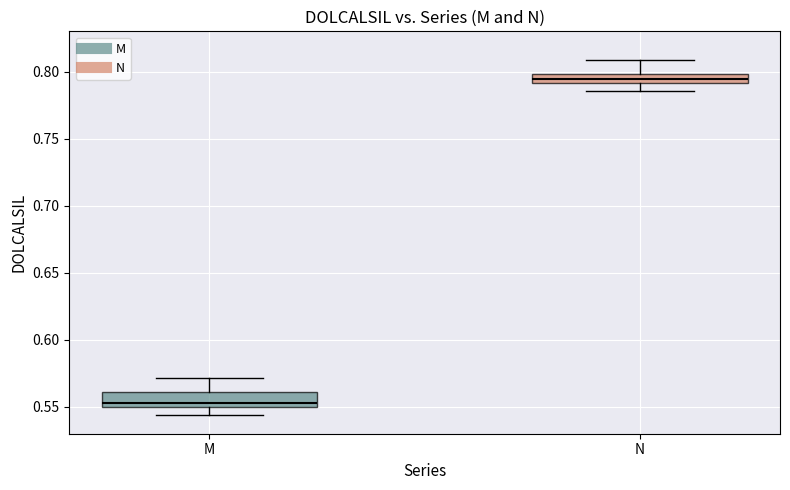

Which box has the highest median line?

N